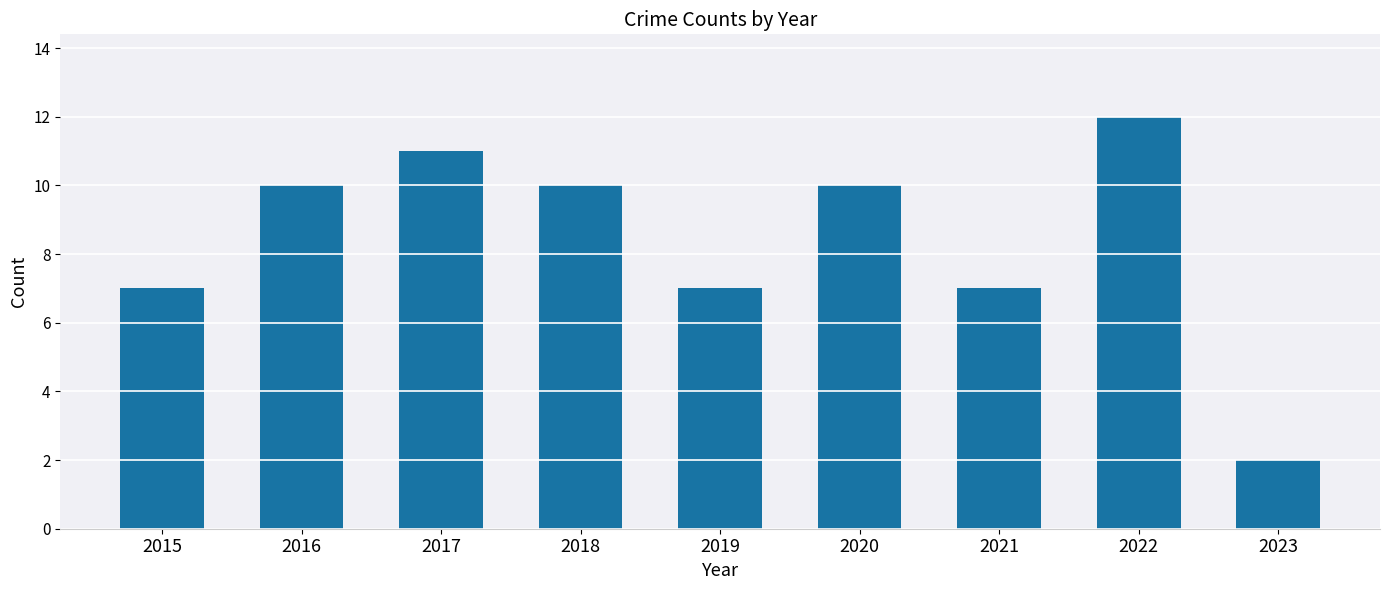

How many data points are less than 10?

4